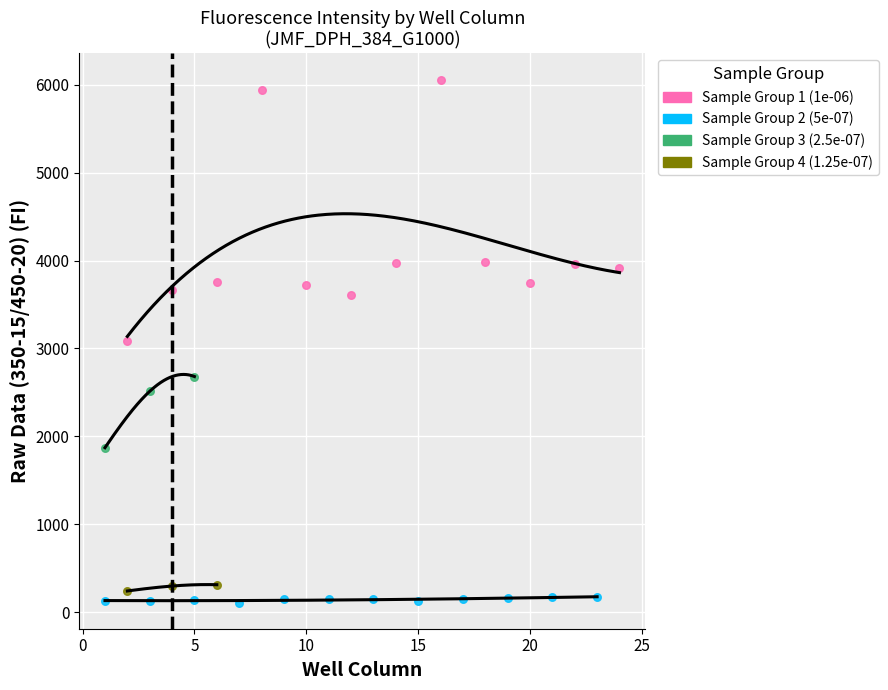

Which series has the largest Y range (max minus min)?

Sample Group 1 (1e-06)